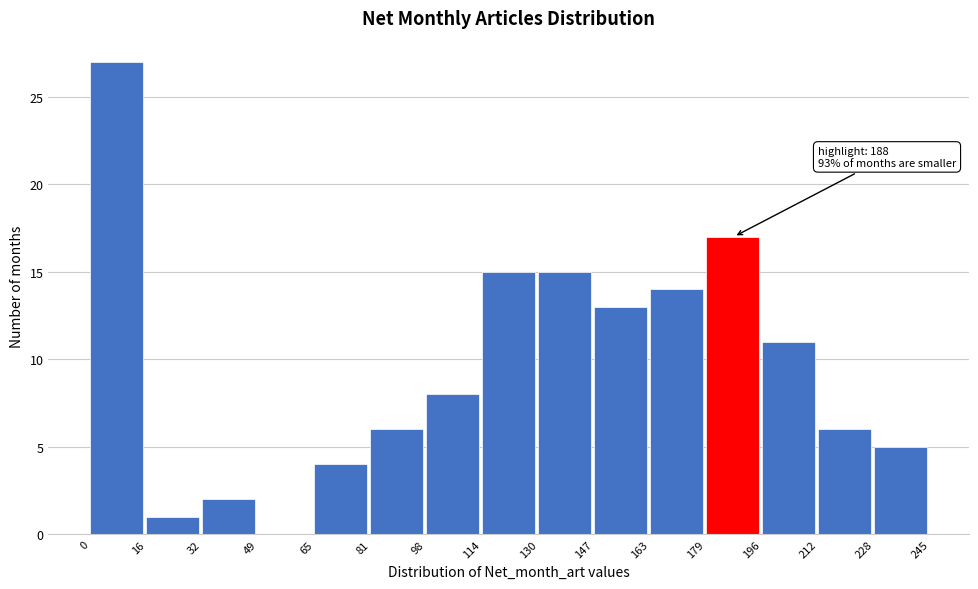

Which range on the x-axis has the tallest bar?

0 to 16